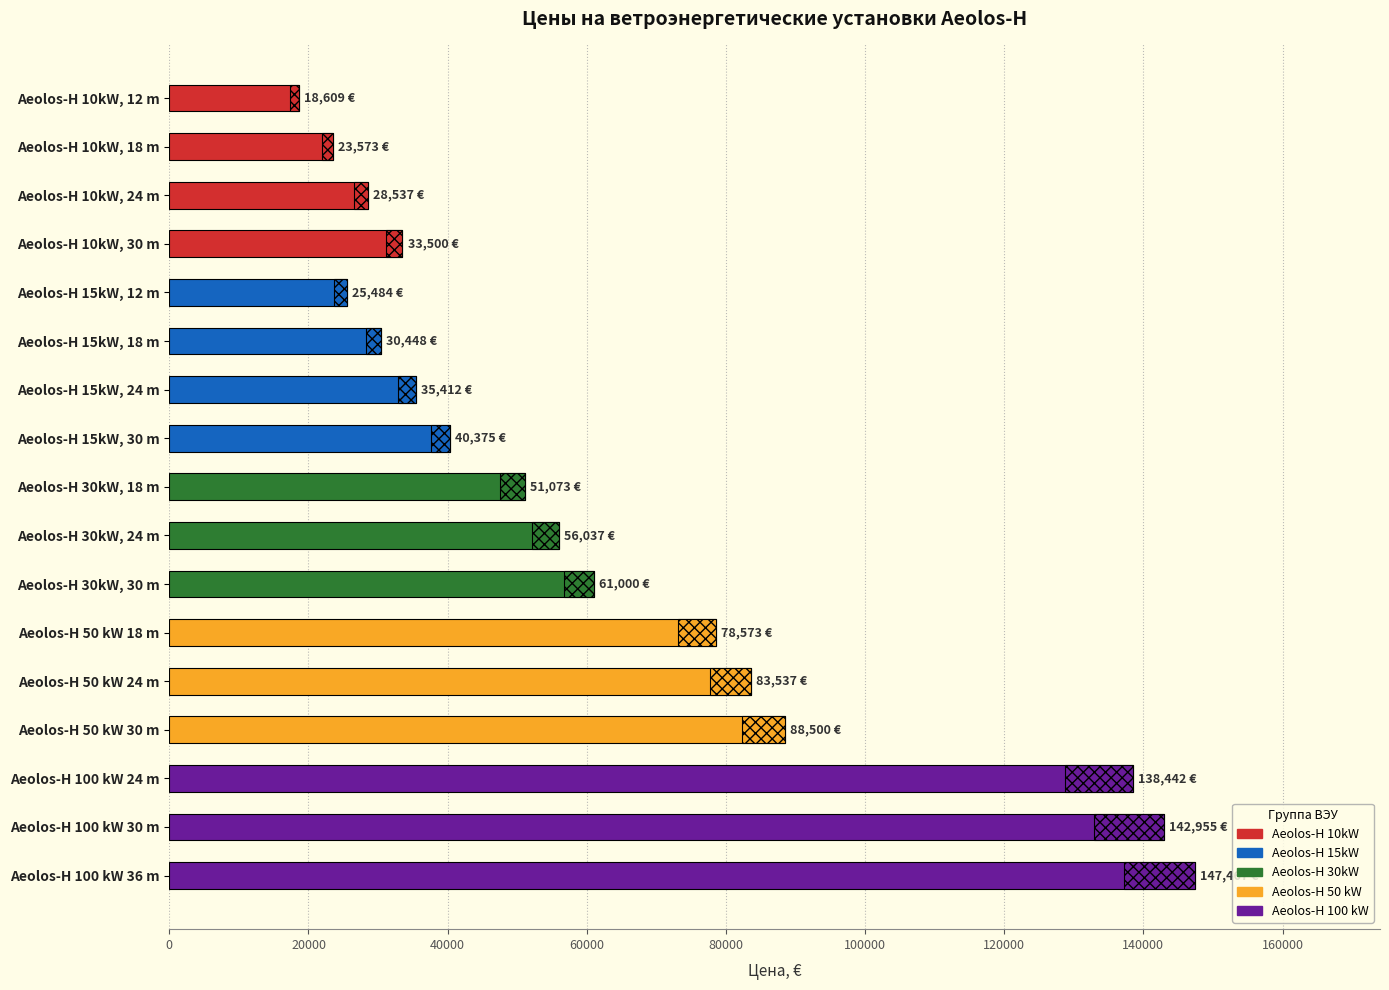

Which has a higher value, Aeolos-H 10kW, 24 m or Aeolos-H 100 kW 30 m?

Aeolos-H 100 kW 30 m